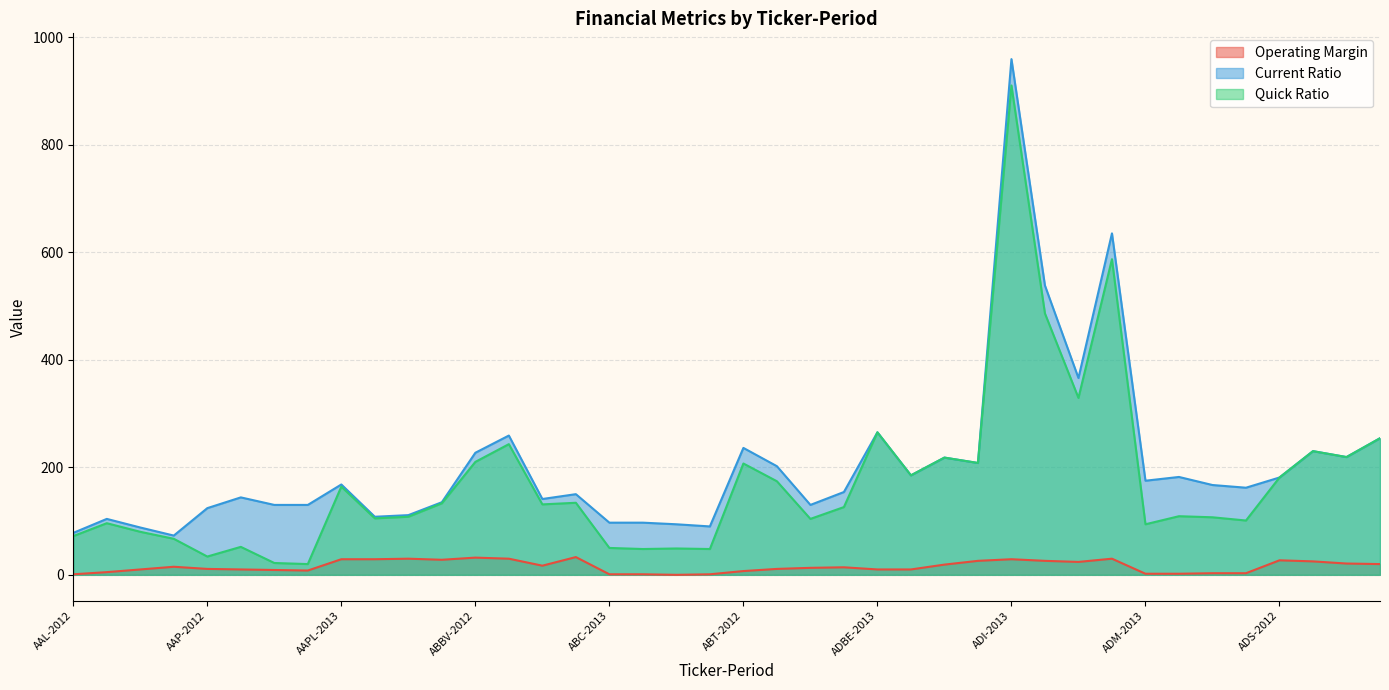

Which series has the largest total across all categories?

Current Ratio